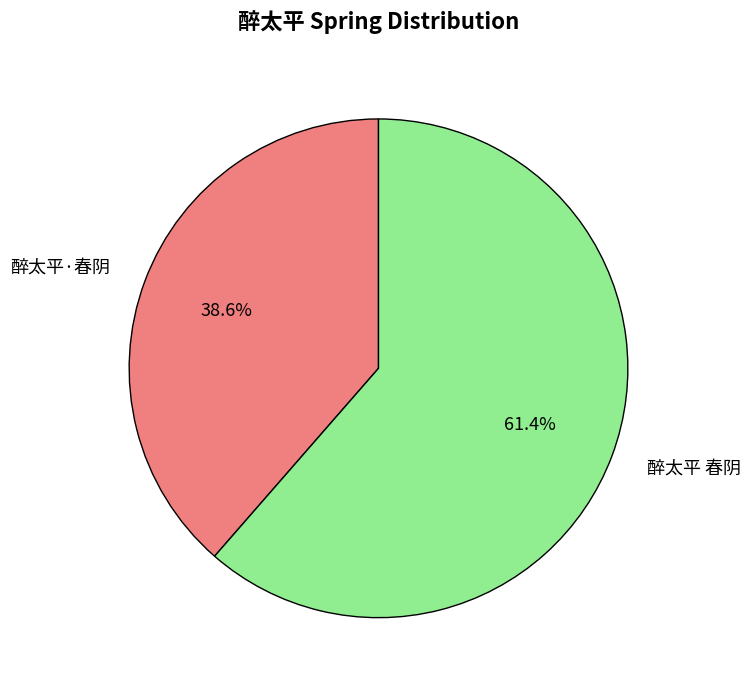

Between 醉太平·春阴 and 醉太平 春阴, which is larger?

醉太平 春阴